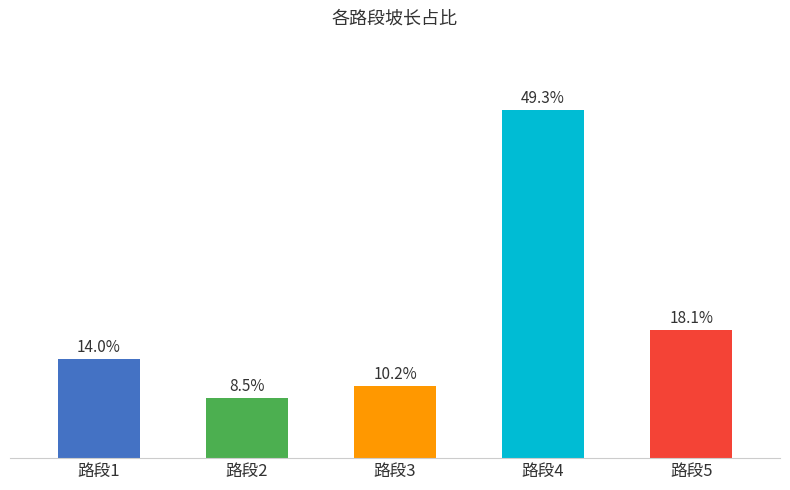

At which category does the chart reach its peak across all series?

路段4